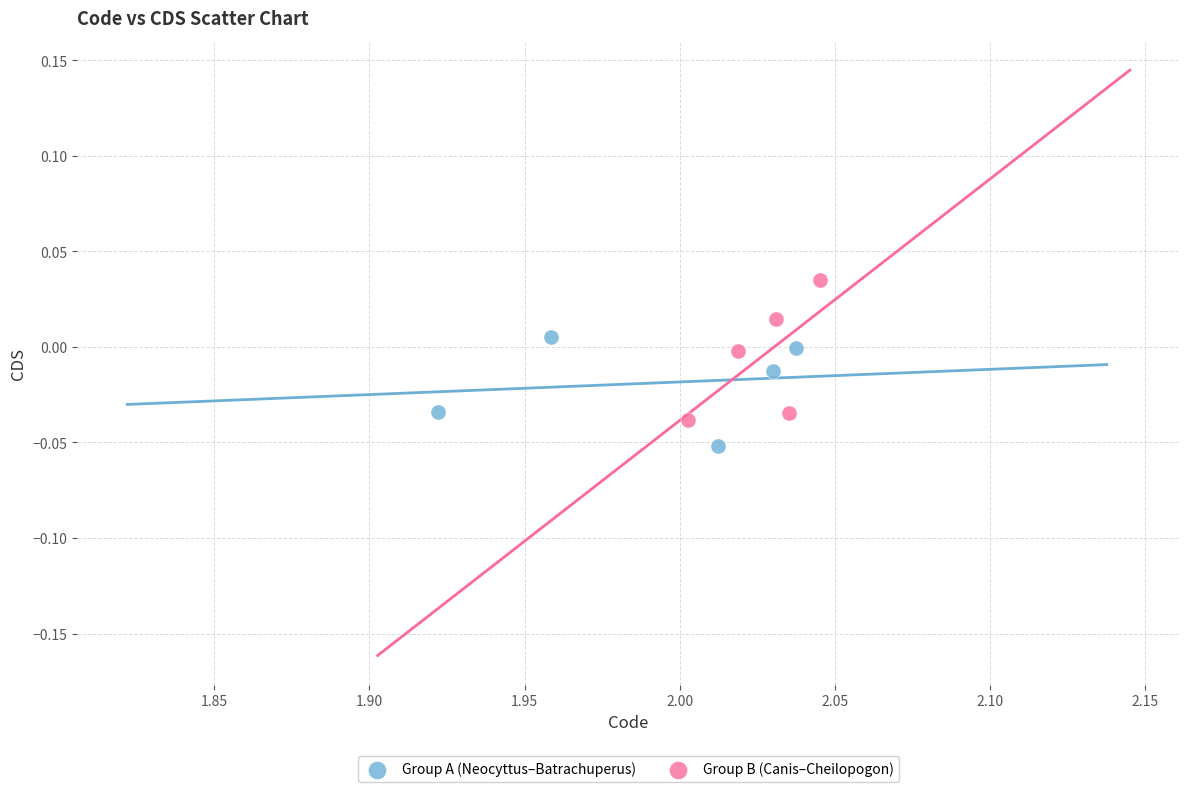

Which series contains the highest Y value?

Group B (Canis–Cheilopogon)